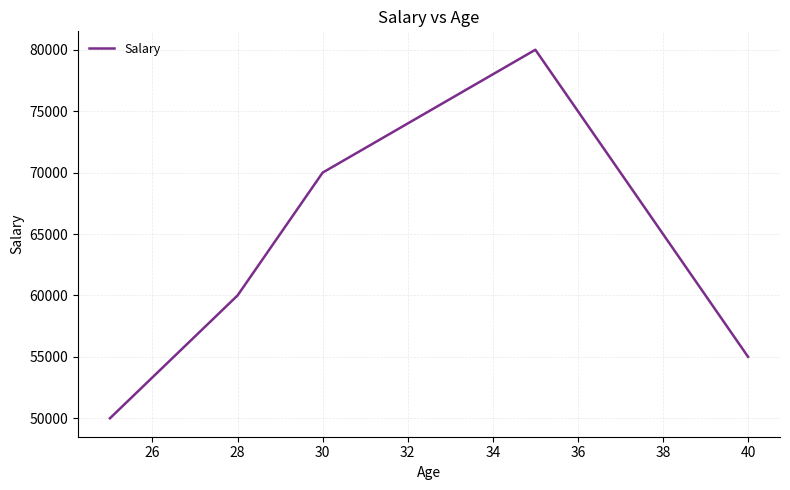

What is the greatest value displayed?

80000